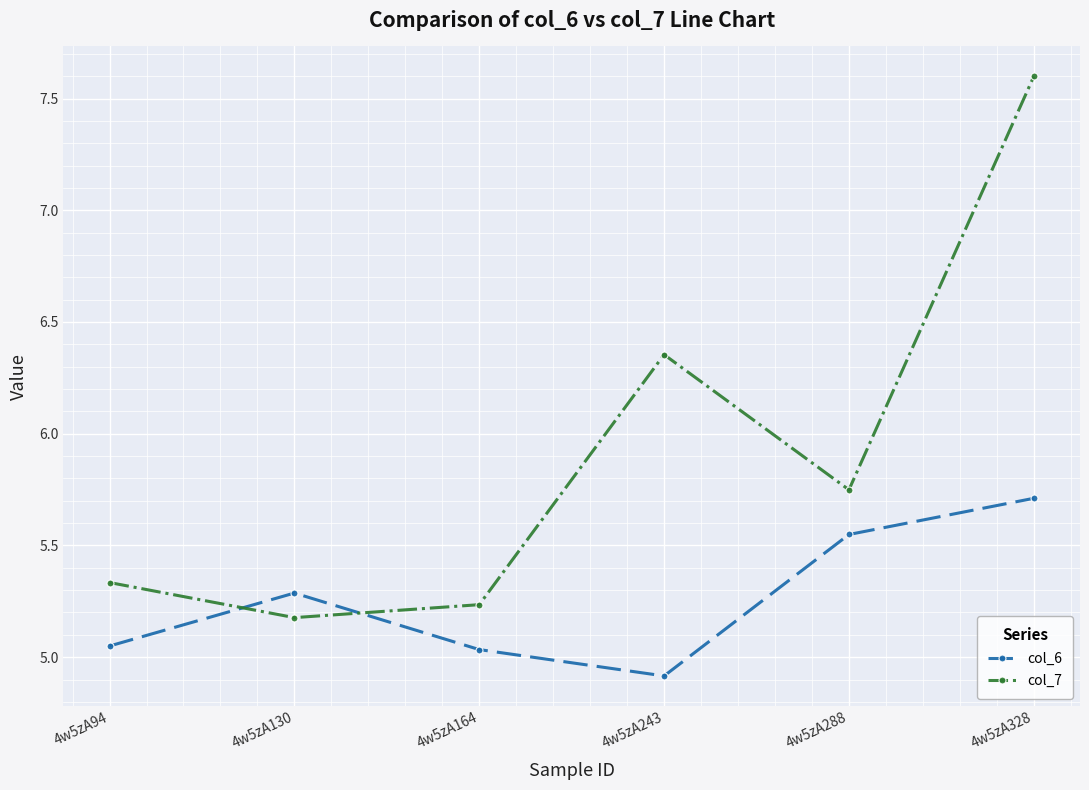

At 4w5zA328, list the series in order from smallest to largest.

col_6, col_7